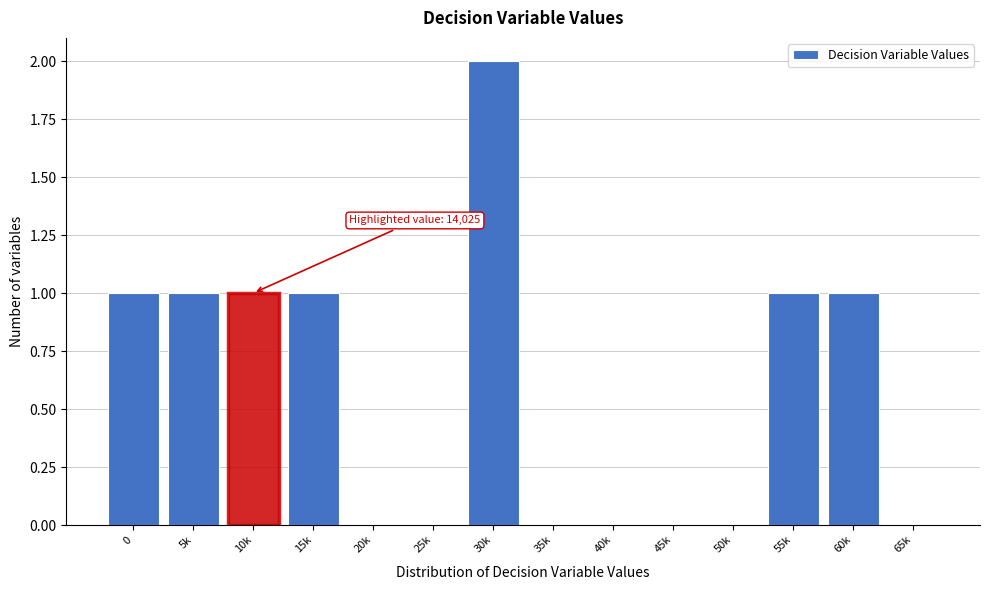

Reading left to right, what are all the values shown in this chart?

0=1	5k=1	10k=1	15k=1	20k=0	25k=0	30k=2	35k=0	40k=0	45k=0	50k=0	55k=1	60k=1	65k=0